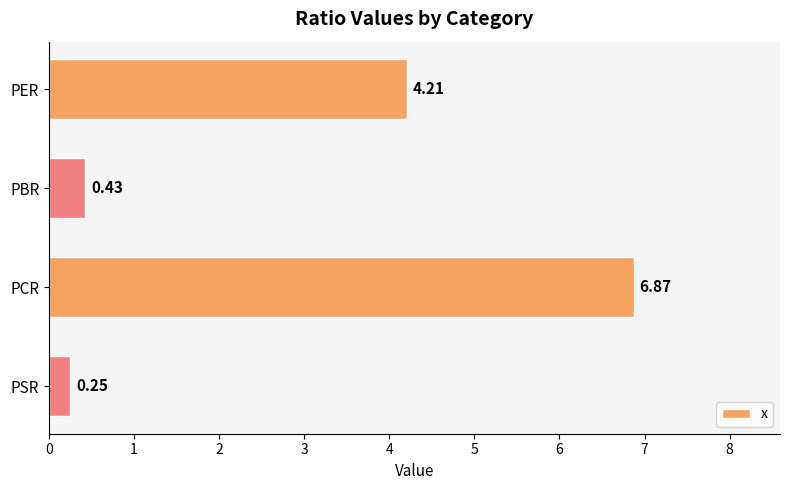

Which label corresponds to the largest value in the chart?

PCR